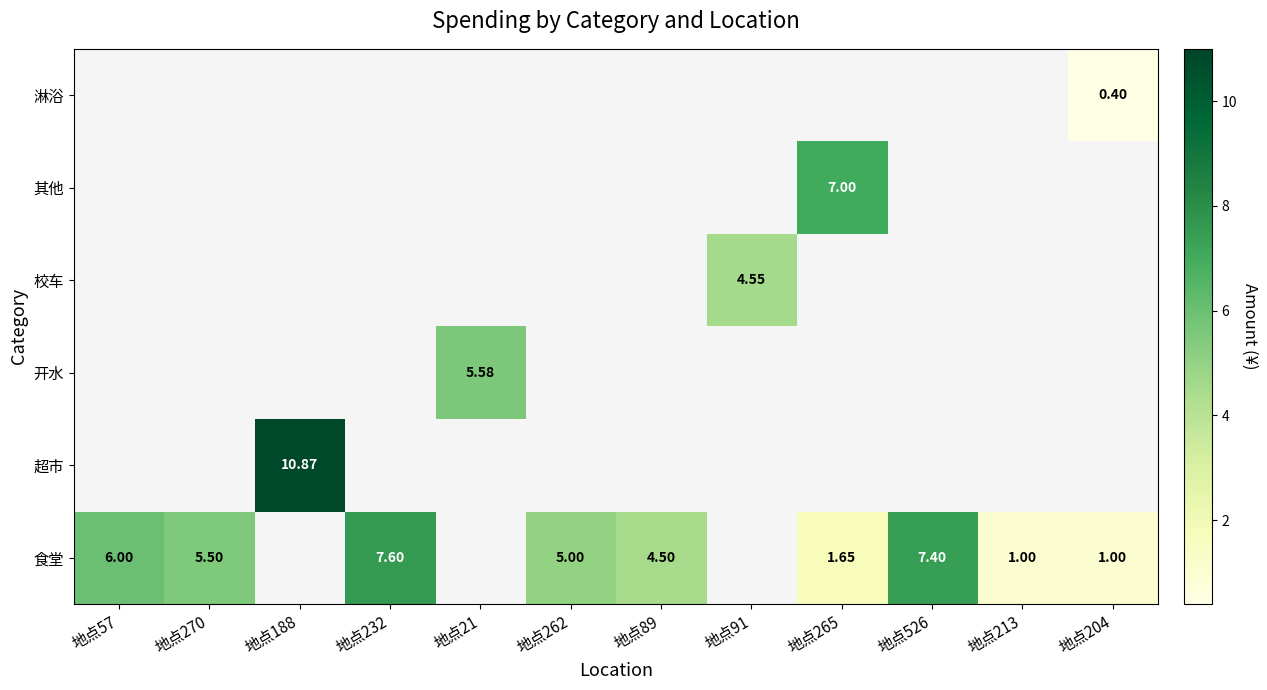

At how many categories does at least one series exceed 4?

10